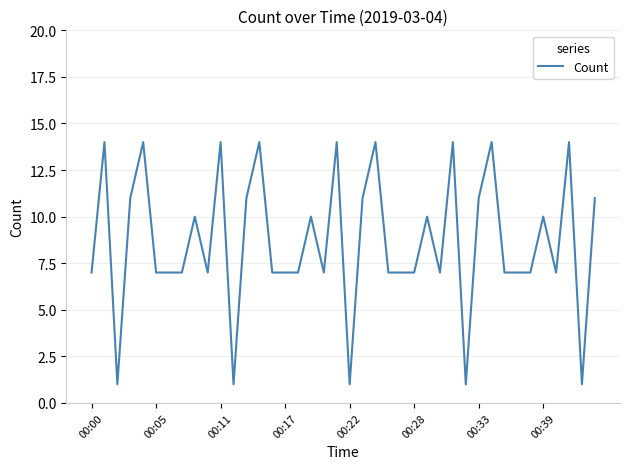

What is the greatest value displayed?

14